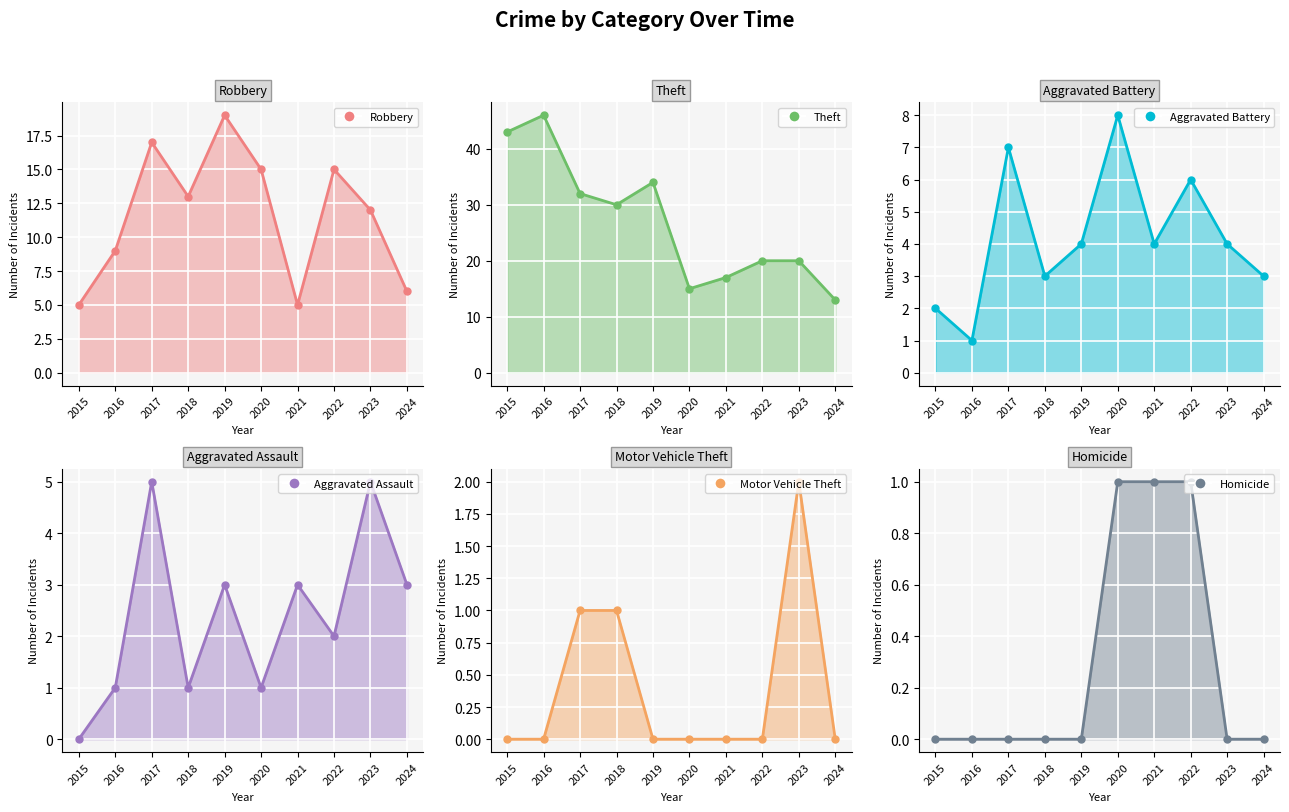

In Aggravated Battery, how many points are higher than both neighbors (excluding endpoints)?

3